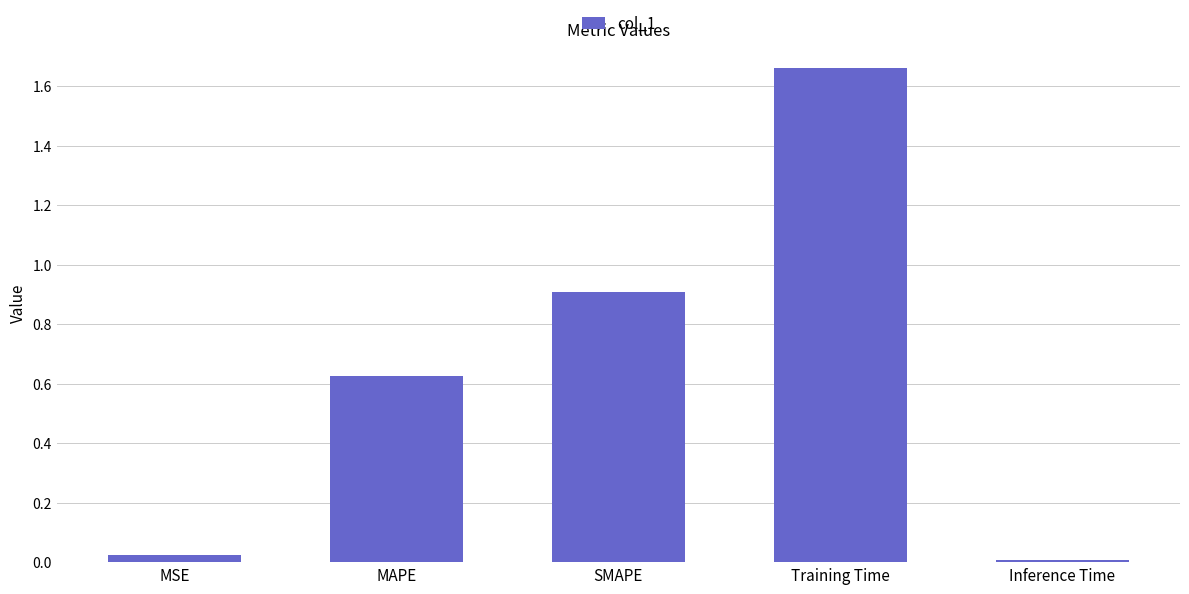

What is the difference between the second highest and minimum values?

0.9